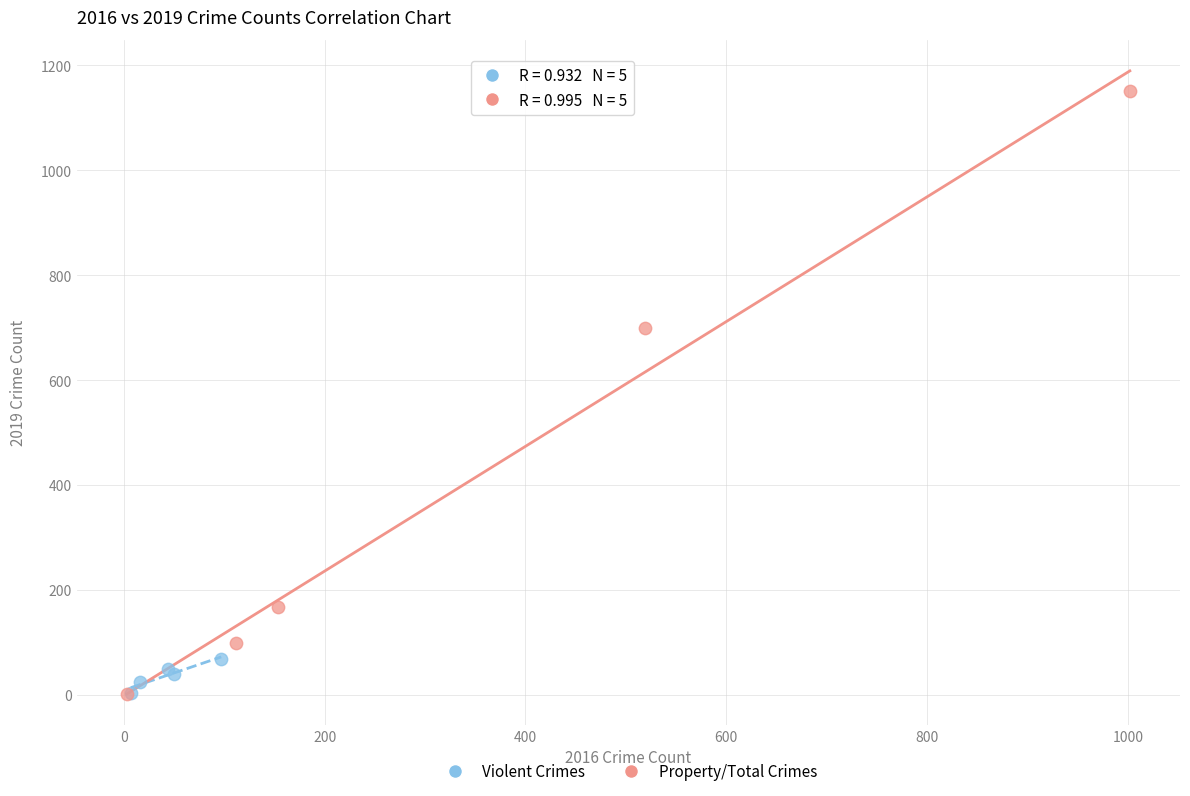

Which series contains the highest Y value?

Property/Total Crimes